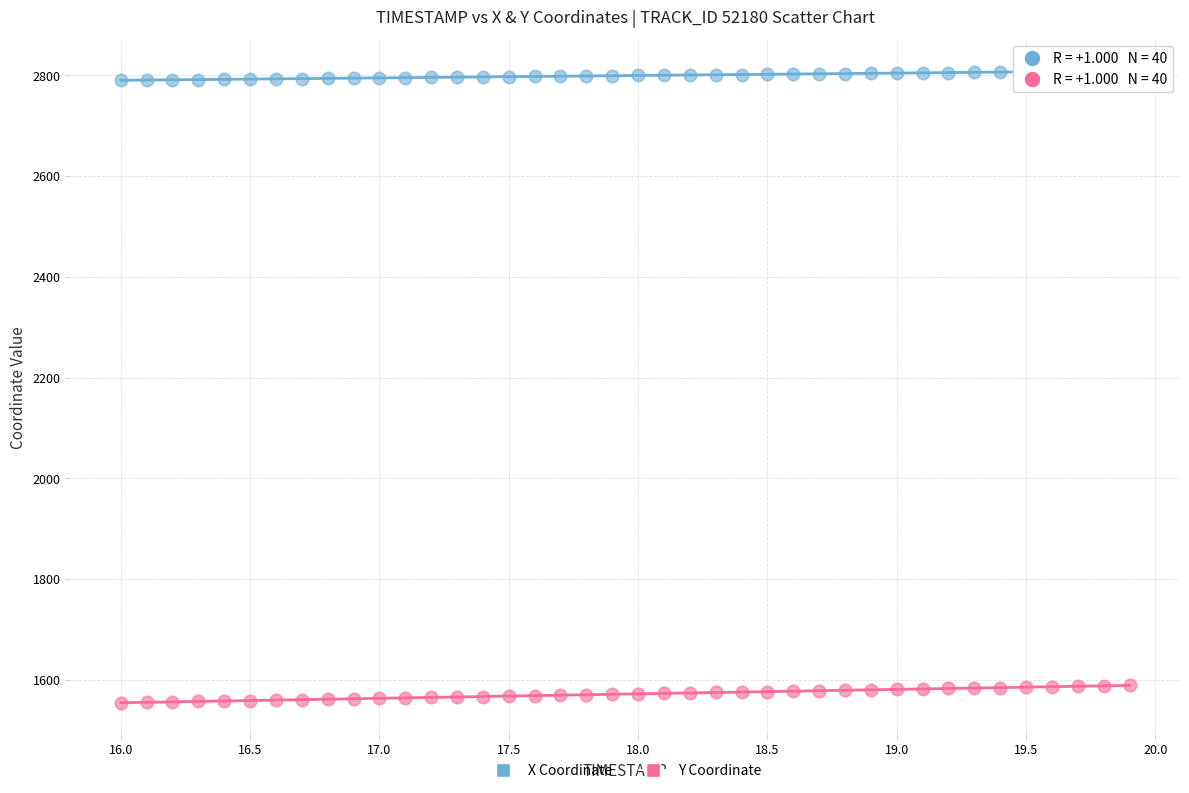

What is the X range (max minus min) for the scatter plot?

3.9